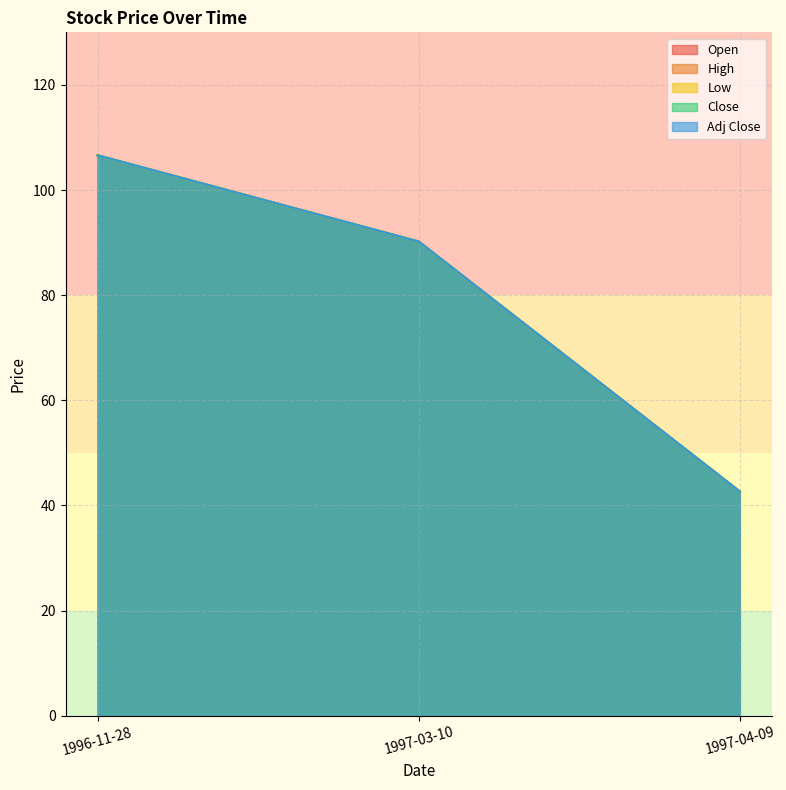

Is it true that Close equals 48.5 at 1996-11-28?

False